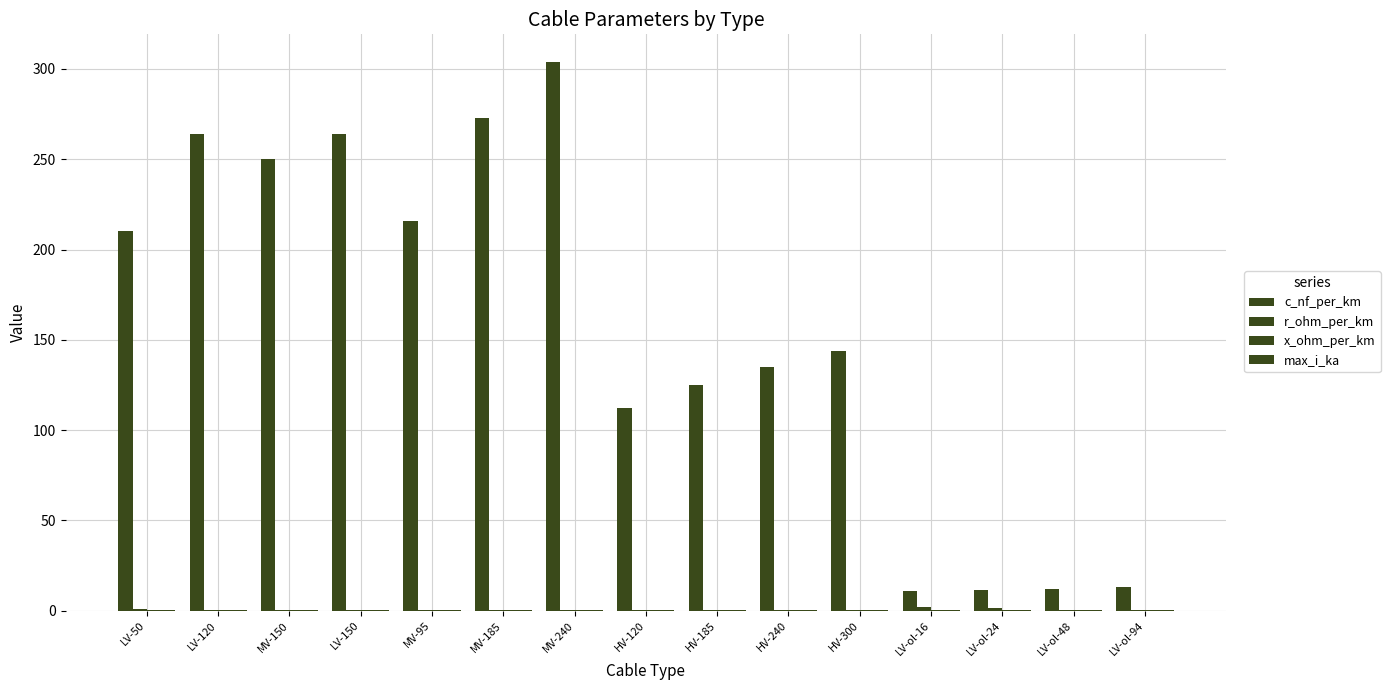

Reading right to left, transcribe all the data shown in this chart.

c_nf_per_km: 13.2	12.2	11.2	11.0	144.0	135.0	125.0	112.0	304.0	273.0	216.0	264.0	250.0	264.0	210.0
r_ohm_per_km: 0.3	0.6	1.2	1.9	0.1	0.1	0.1	0.2	0.1	0.2	0.3	0.2	0.2	0.2	0.6
x_ohm_per_km: 0.3	0.3	0.3	0.3	0.1	0.1	0.2	0.2	0.1	0.1	0.1	0.1	0.1	0.1	0.1
max_i_ka: 0.3	0.2	0.1	0.1	0.6	0.5	0.5	0.4	0.4	0.4	0.3	0.3	0.3	0.2	0.1